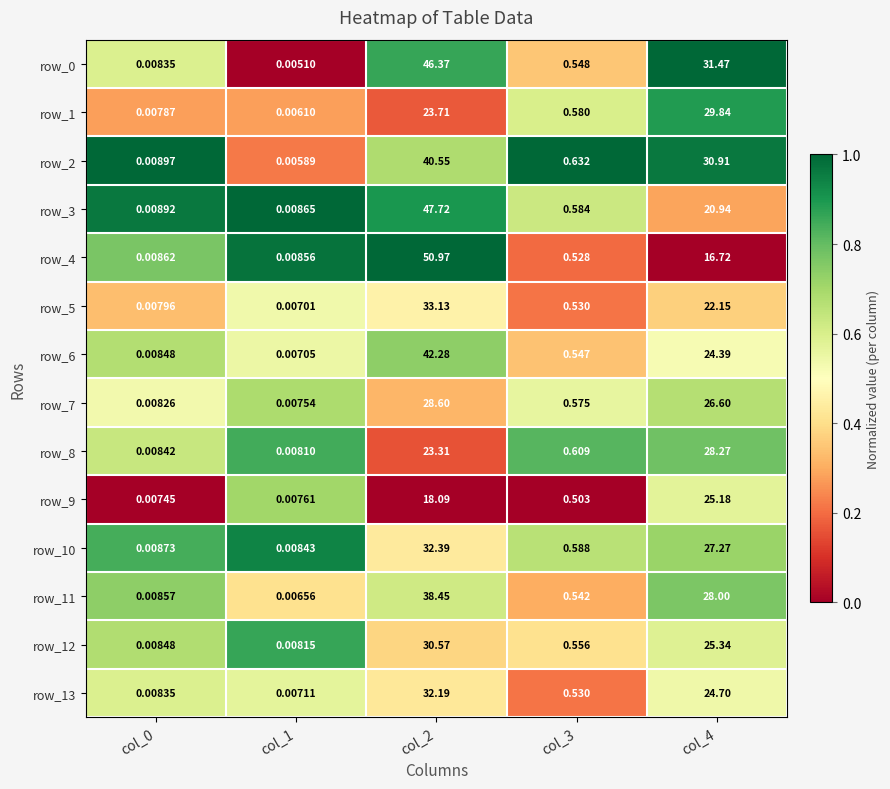

What is the difference between the row_4 values at col_1 and col_4?

16.7